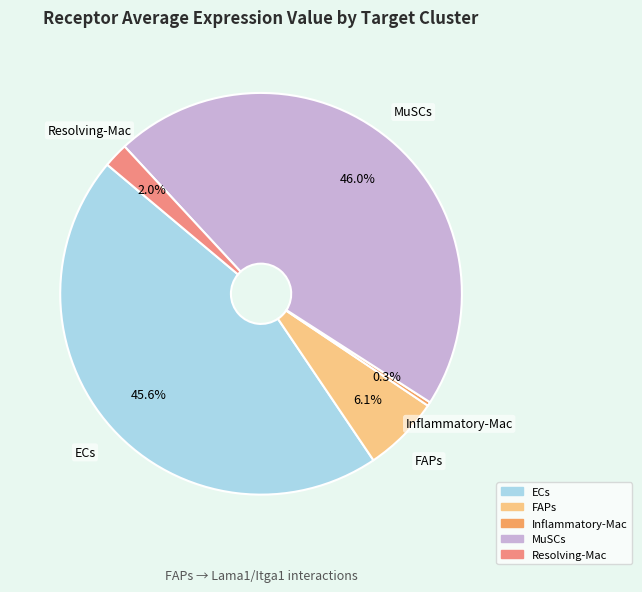

Does FAPs account for over 50% of the chart?

No